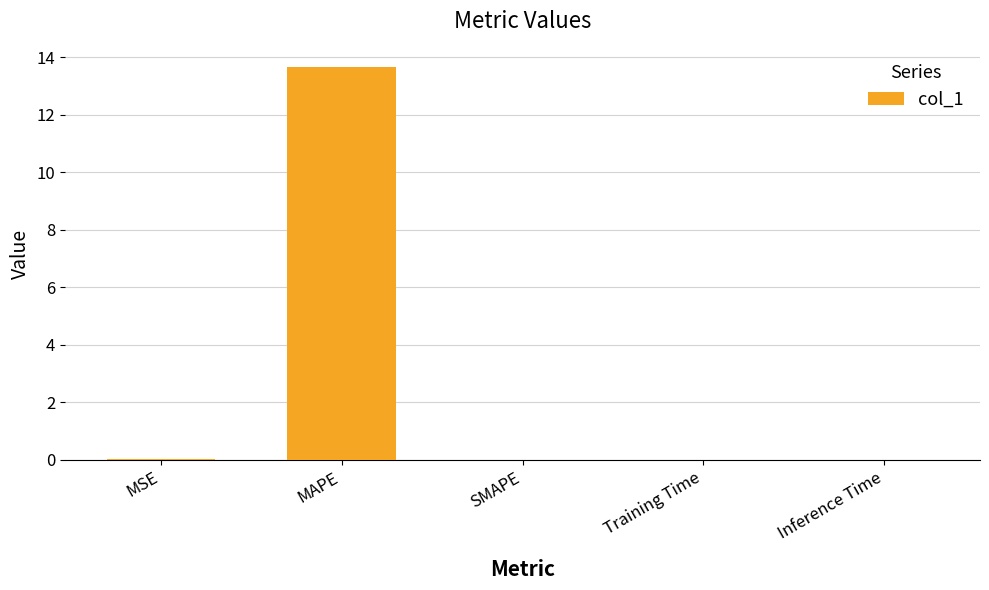

What is the average value?

2.7